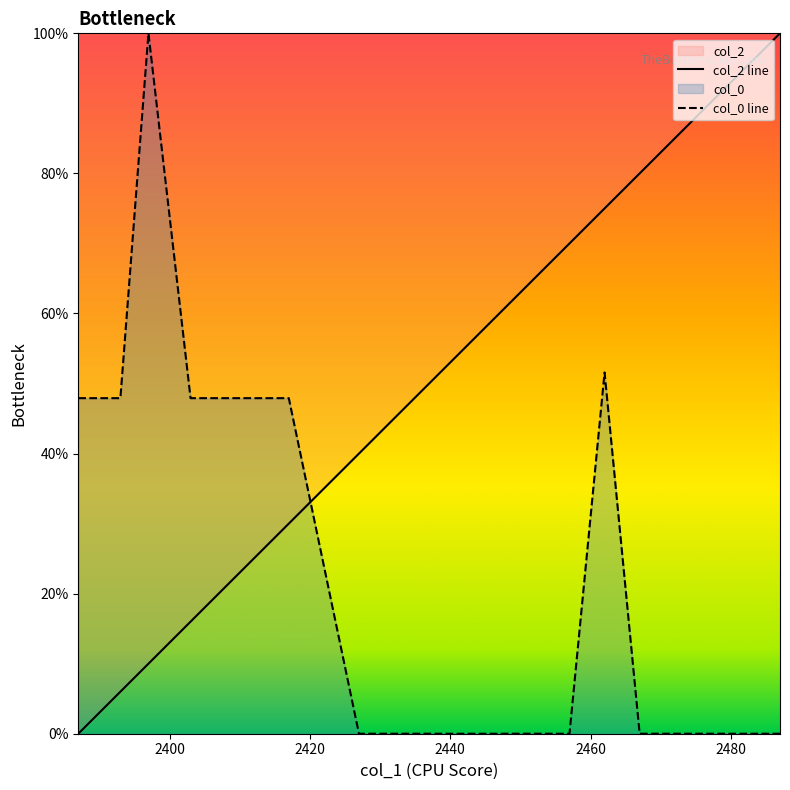

Does the chart have visible grid lines?

No